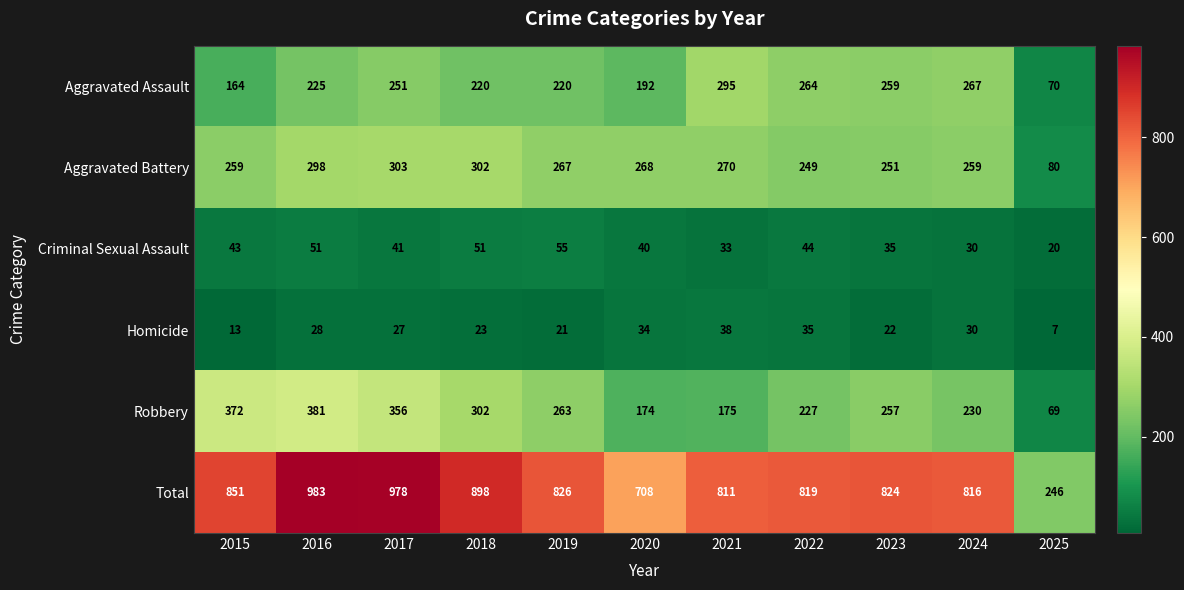

At how many categories does at least one series exceed 650?

10